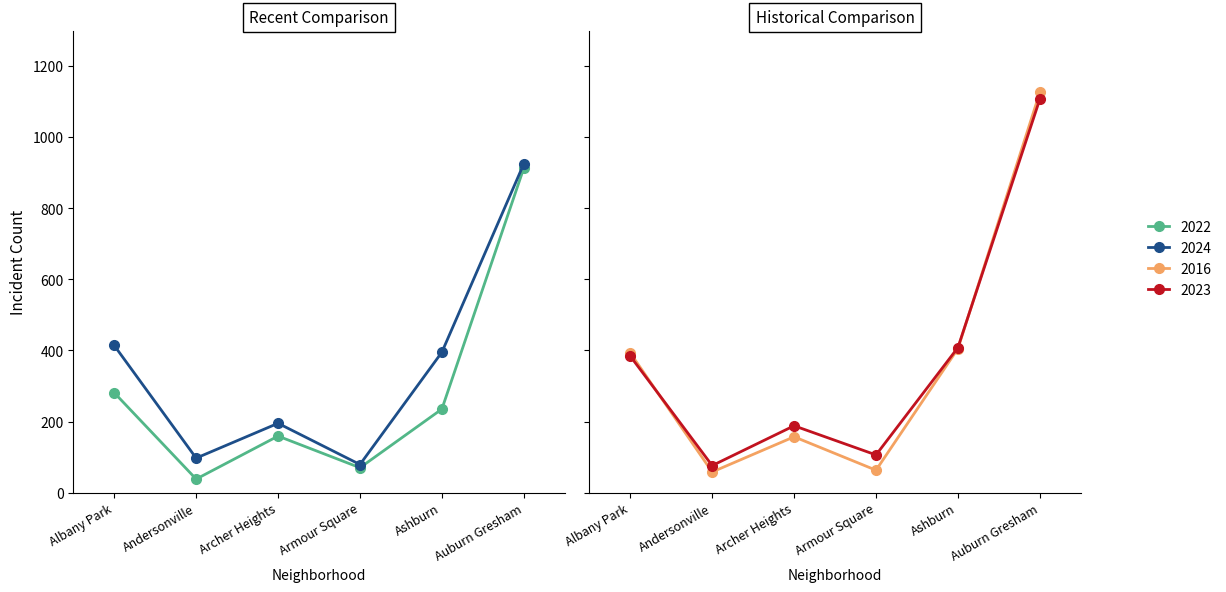

In 2024, how many points are higher than both neighbors (excluding endpoints)?

1